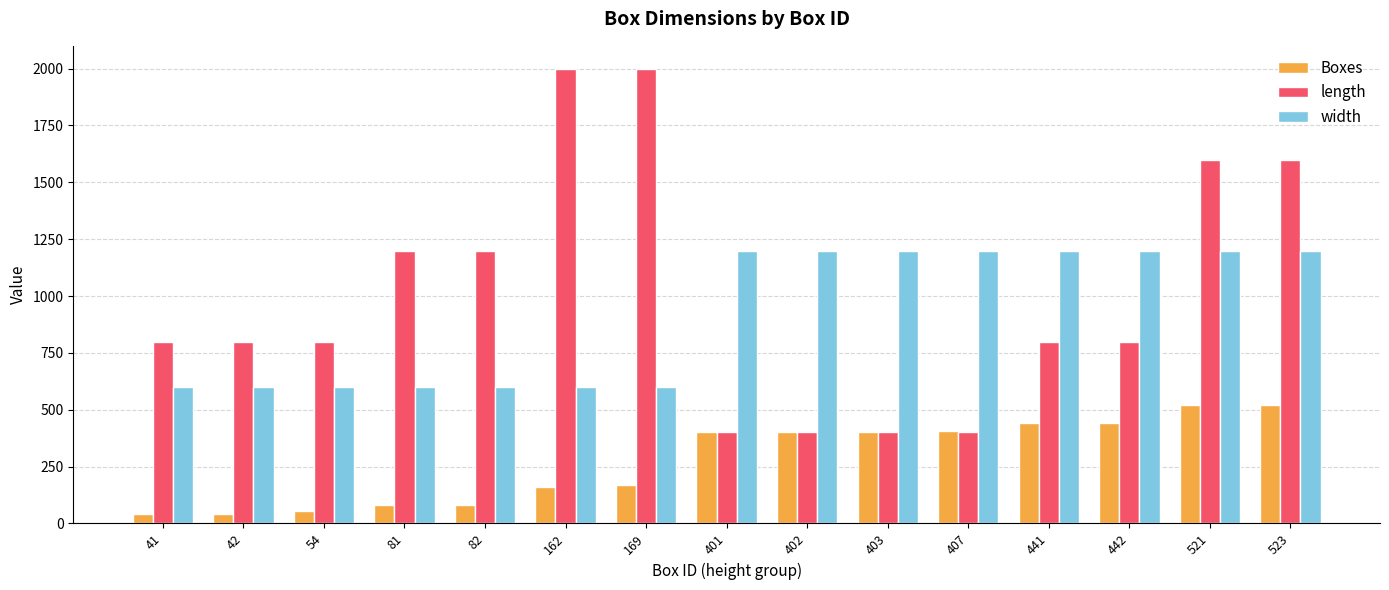

What is the difference between the highest and lowest values at 442?

758